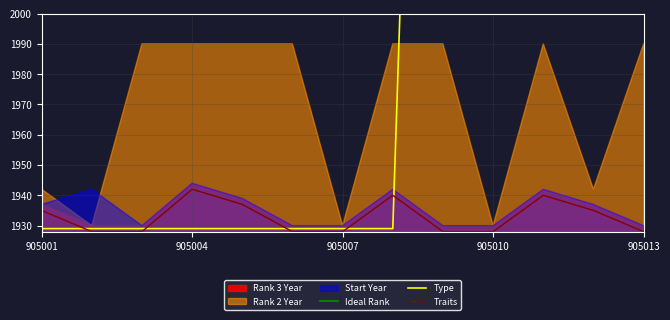

Which category has the highest value in the Traits series?

905004